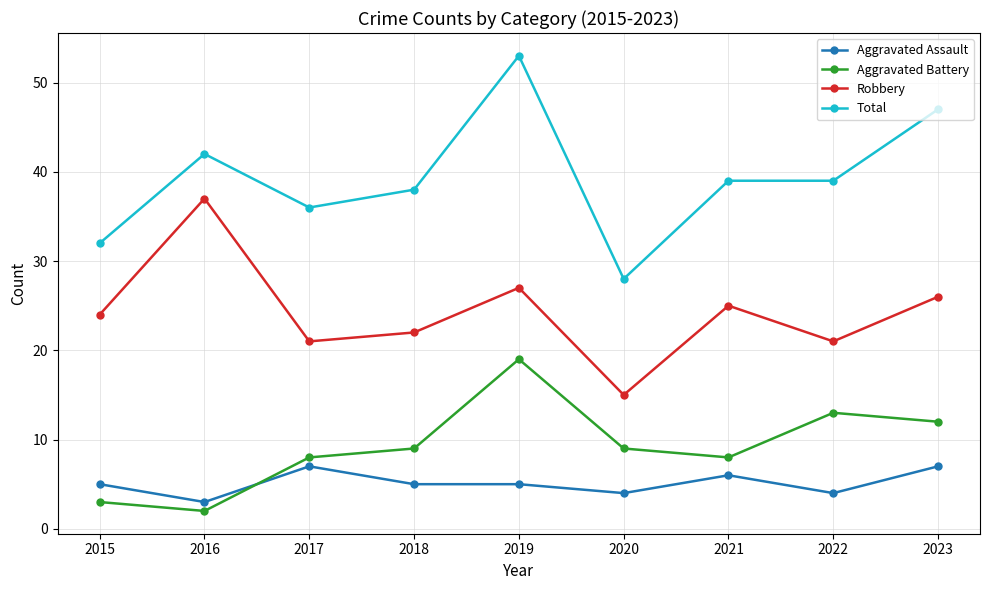

List the series in order of their peak value, lowest first.

Aggravated Assault, Aggravated Battery, Robbery, Total